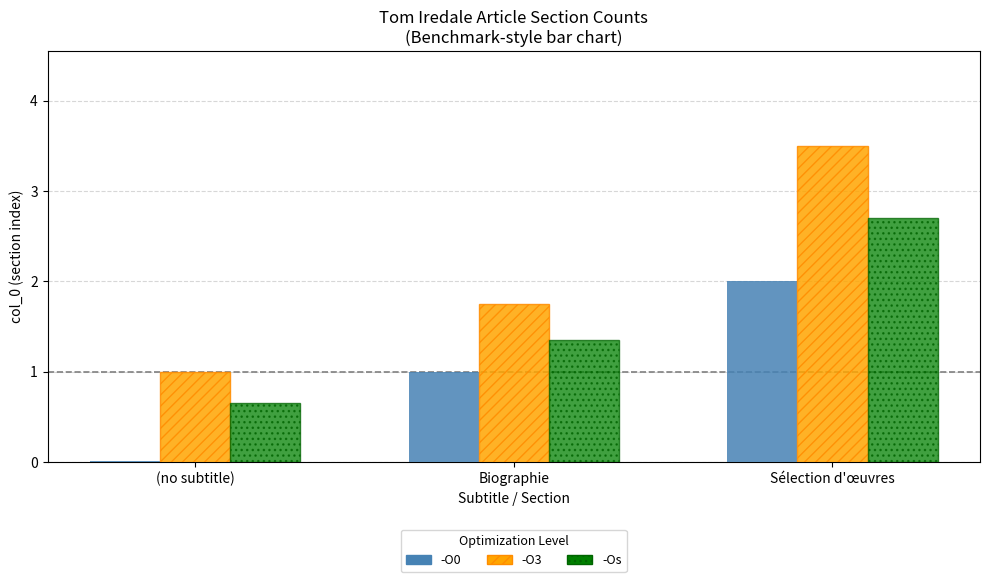

Which label corresponds to the largest value in the chart?

Sélection d'œuvres